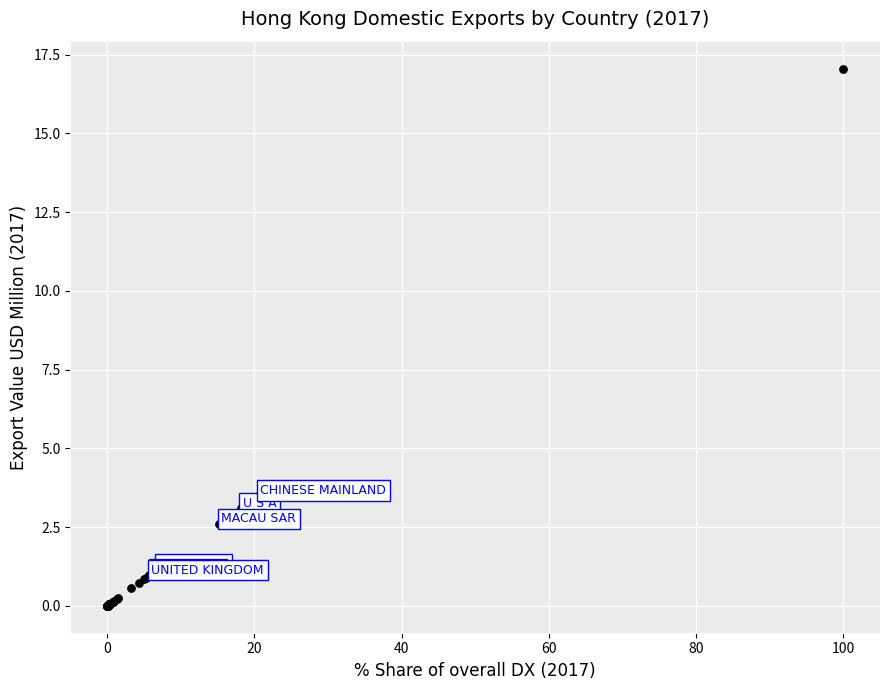

What Y value in the scatter plot is closest to 8?

3.5